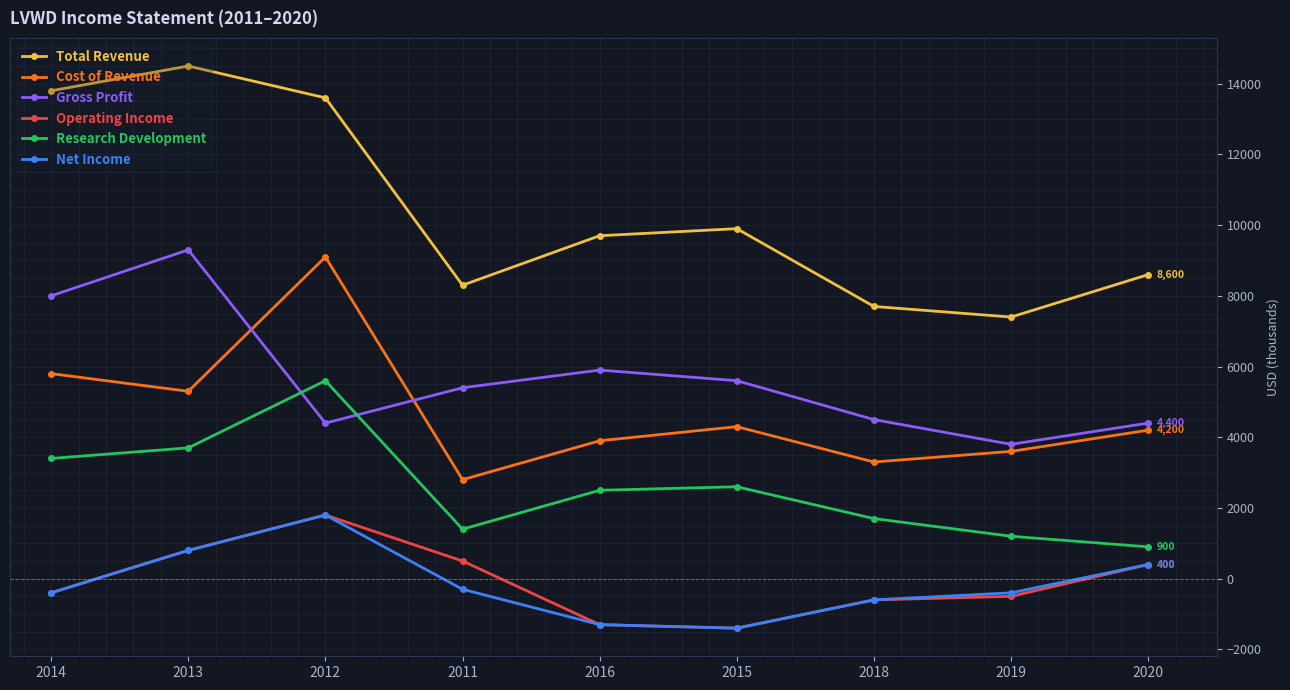

True or false: Gross Profit has a value of 1513 at 2015.

False